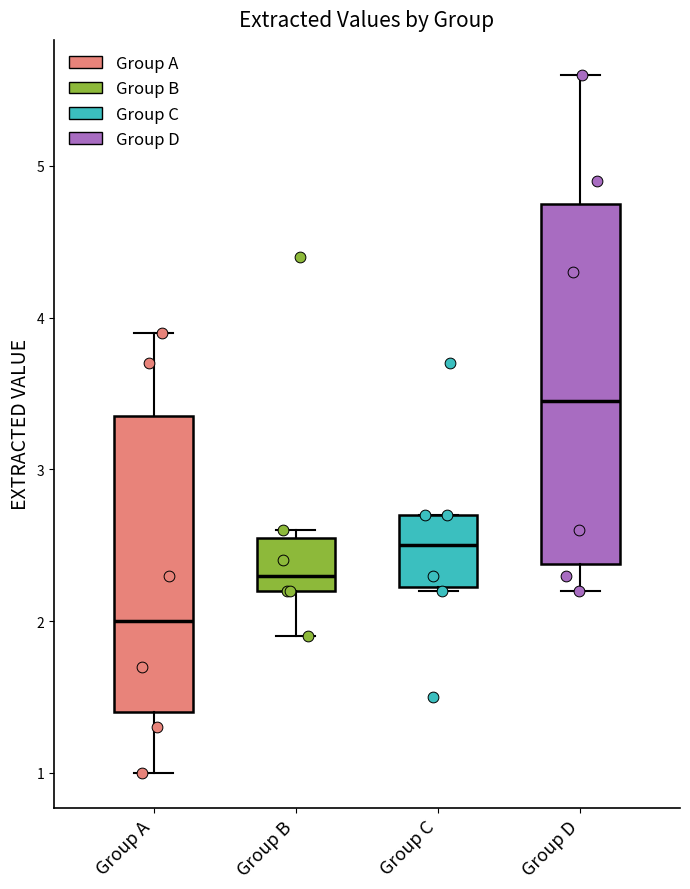

Reading left to right, read every box against the y-axis: the position of its median line, the range the box covers, and the ends of its whiskers. The values are not printed on the chart, so give them approximately, as read against the axis.

Group A: median 2.0, box 1.4 to 3.4, whiskers 1.0 to 3.9
Group B: median 2.3, box 2.2 to 2.6, whiskers 1.9 to 2.6 (just above the box's upper edge)
Group C: median 2.5, box 2.2 to 2.7, whiskers 2.2 to 2.7
Group D: median 3.5, box 2.4 to 4.8, whiskers 2.2 to 5.6